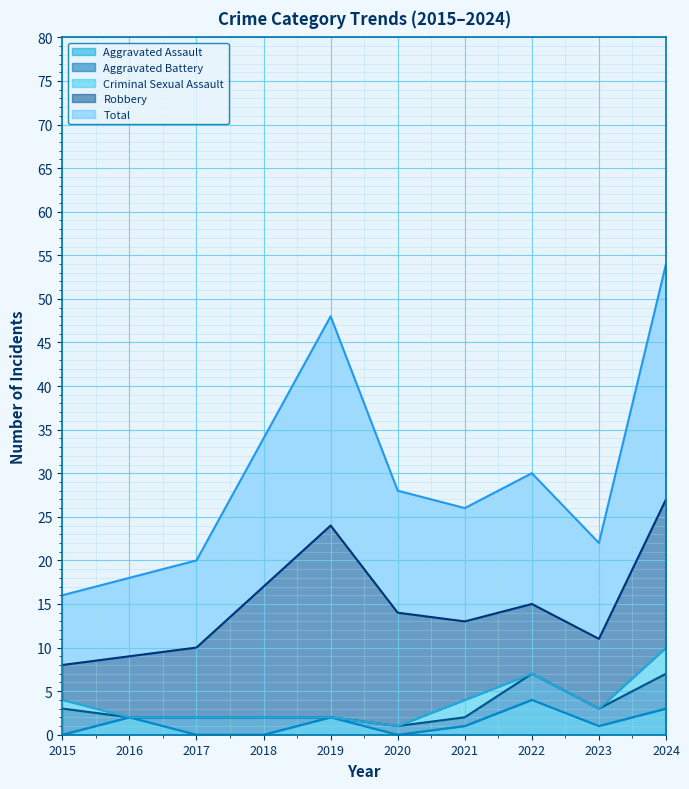

What is the approximate value of Total at 2023, to the nearest 10?

10